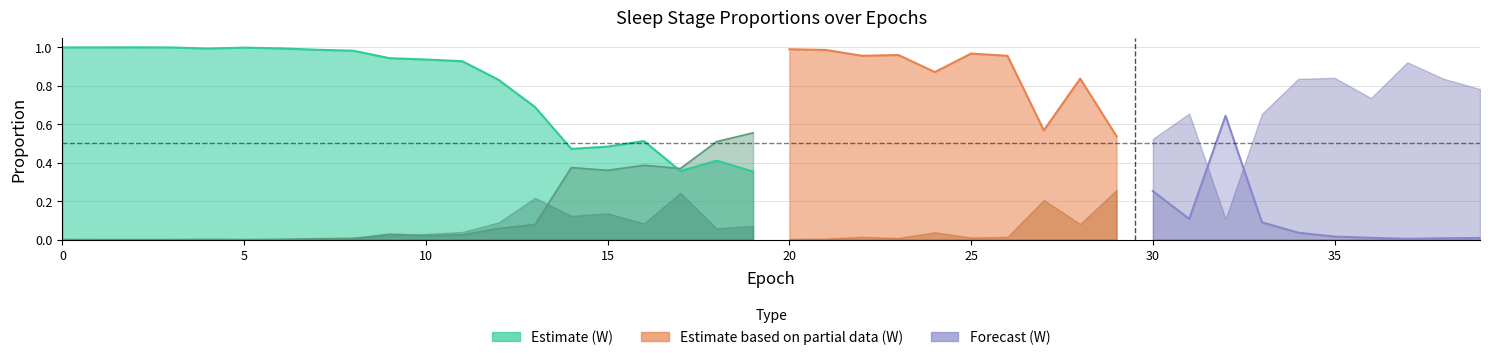

At how many categories does at least one series exceed 0?

40